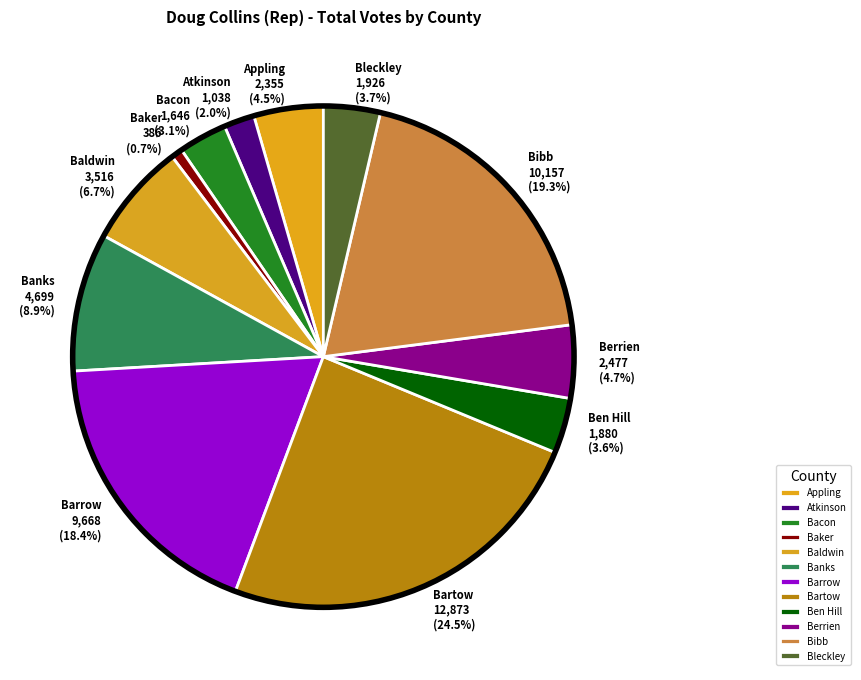

To the nearest percent, what is the average slice percentage?

8%